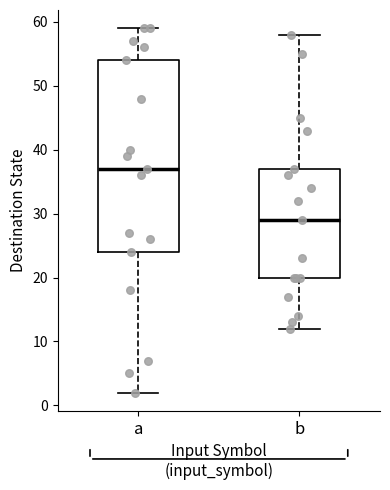

Reading left to right, transcribe this box plot: for each box, give where its median line is, the range the box spans, and where its two whiskers end, as read against the y-axis. The values are not printed on the chart, so give them approximately, as read against the axis.

a: median 37, box 24 to 54, whiskers 2 to 59
b: median 29, box 20 to 37, whiskers 12 to 58